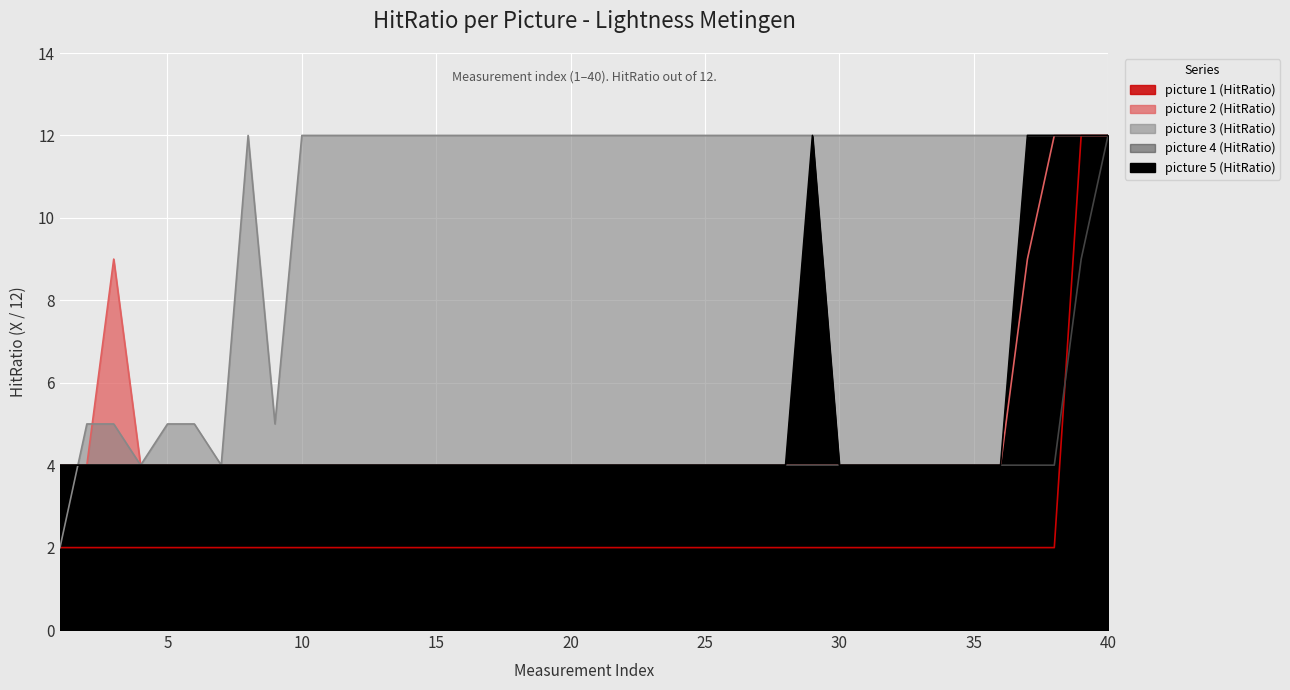

What is the highest value of the picture 5 (HitRatio) series?

12